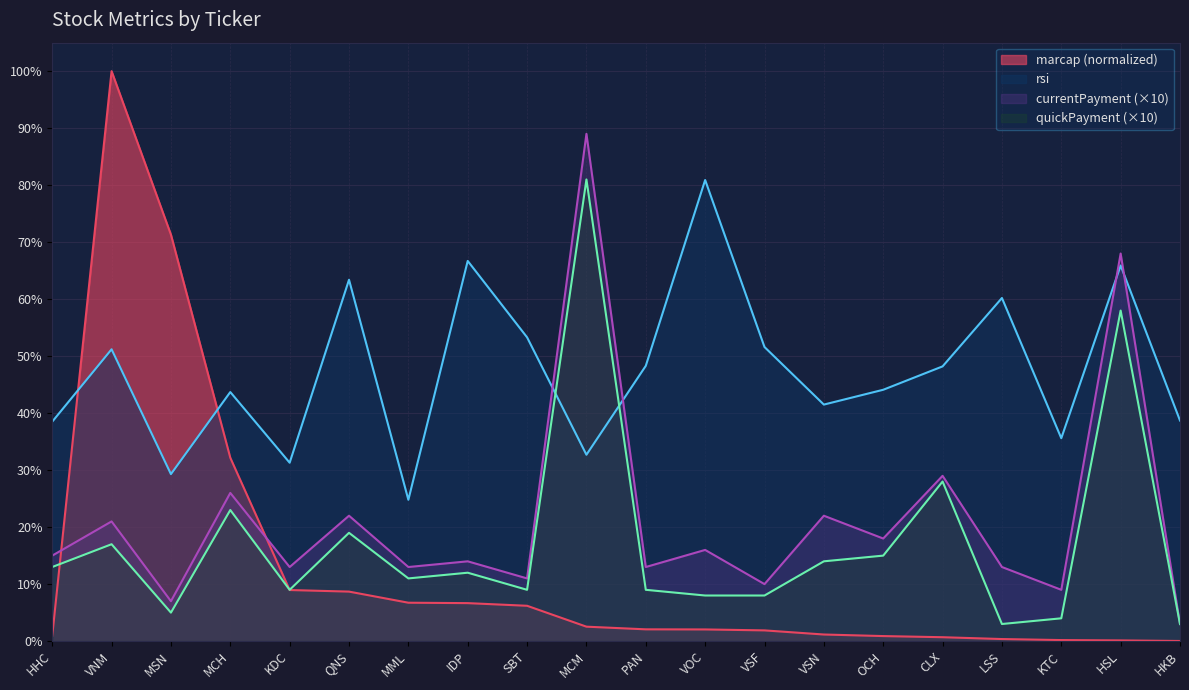

How many data points in marcap are above 2?

11